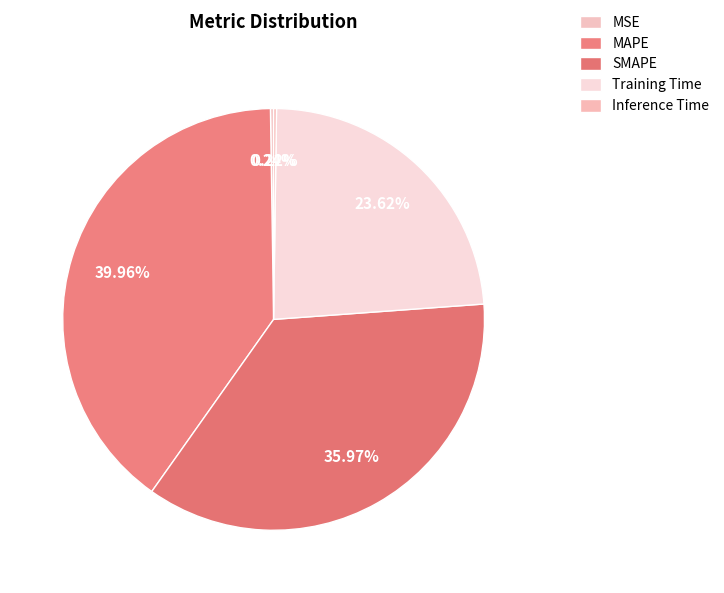

Is there any slice that represents more than half of the pie?

No